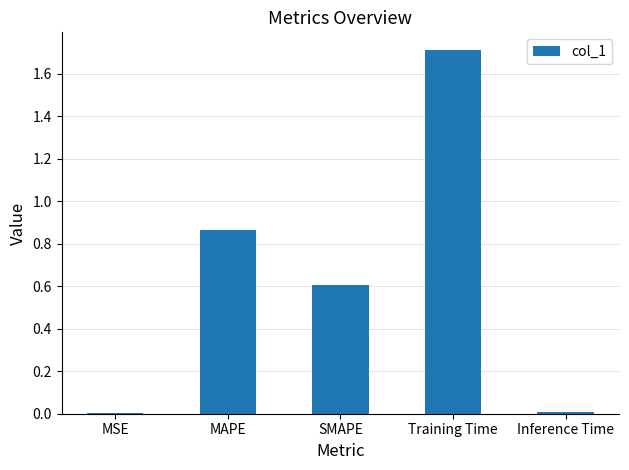

What is the sum of all values?

3.2